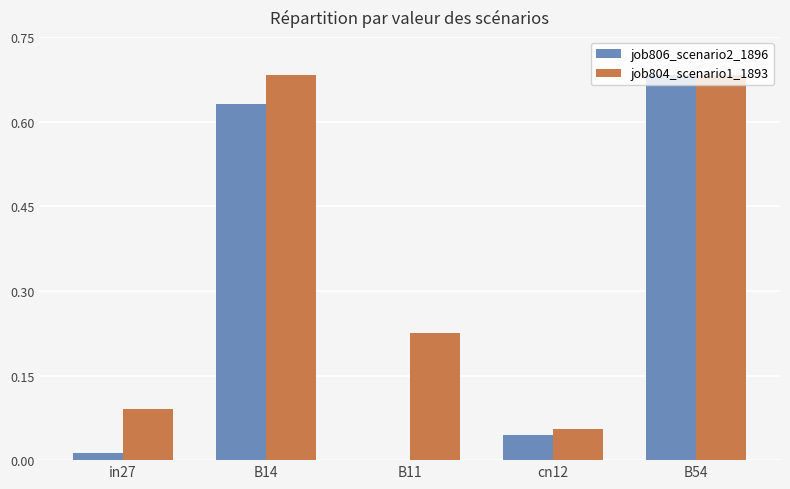

The job806_scenario2_1896 series shows 0.1 at cn12. True or false?

False